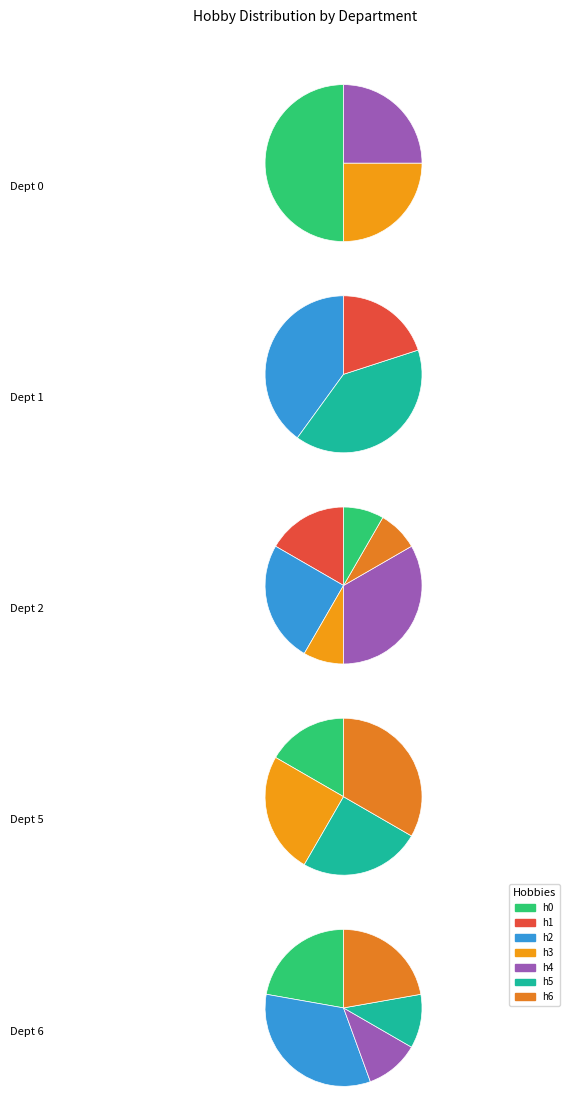

To the nearest percent, what is the combined percentage of Department 1 and Department 6?

35%